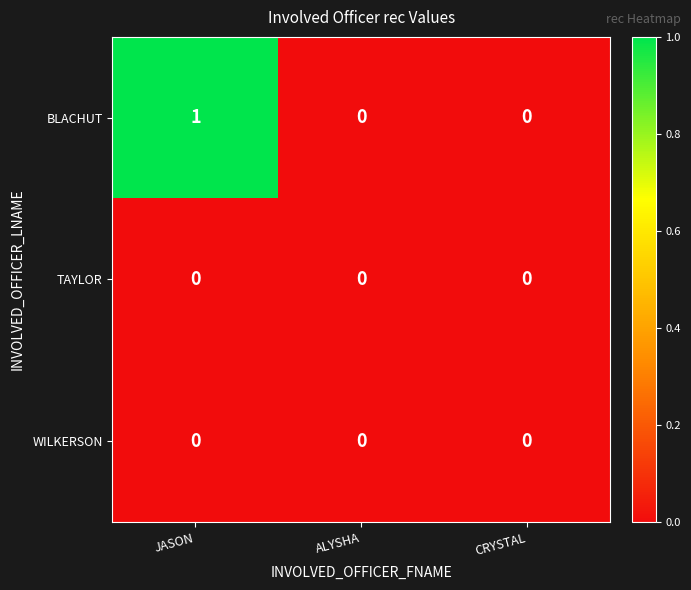

Is it true that TAYLOR equals 0 at JASON?

True